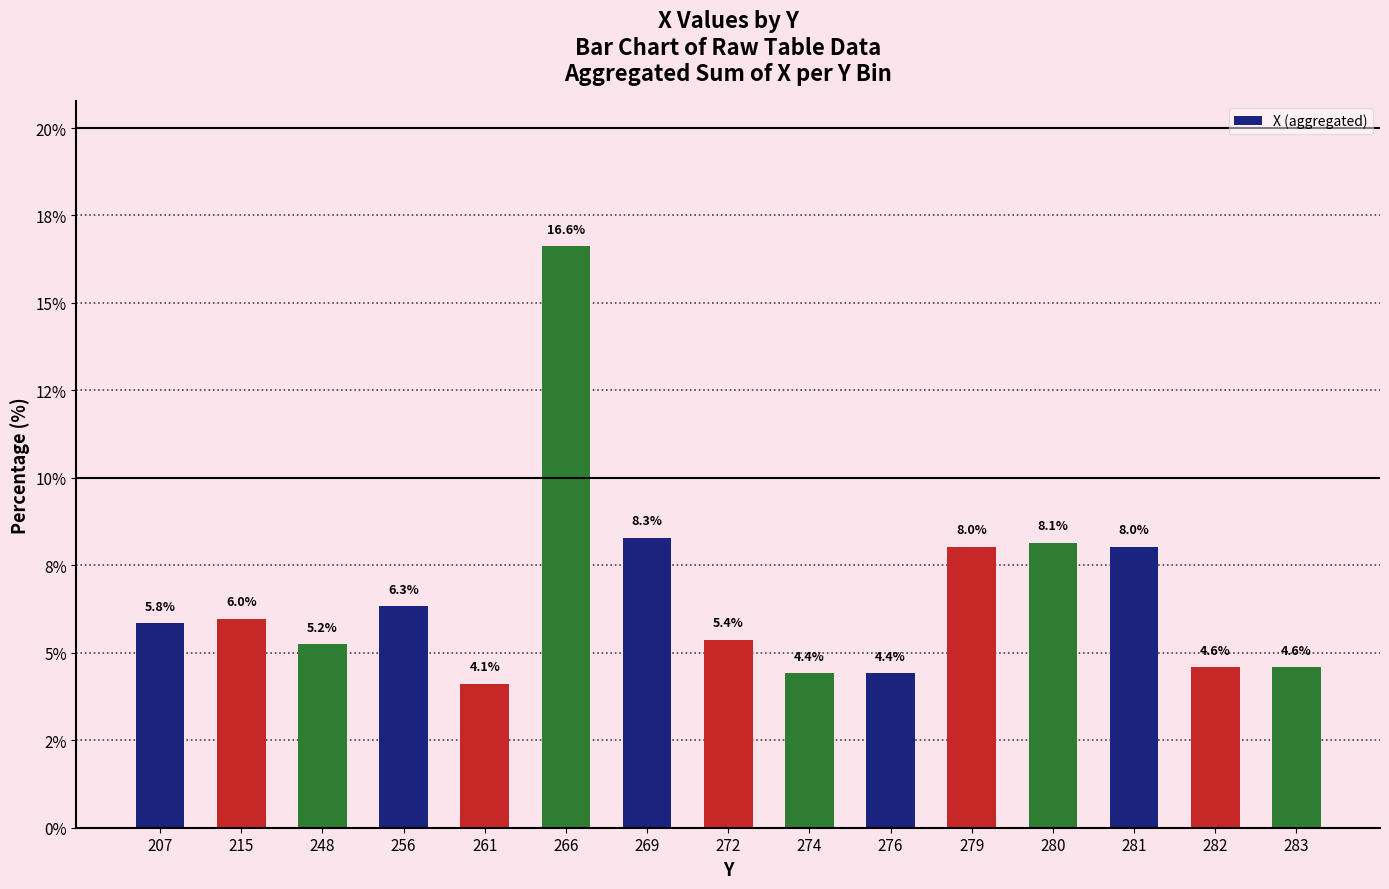

Are the bars horizontal?

No